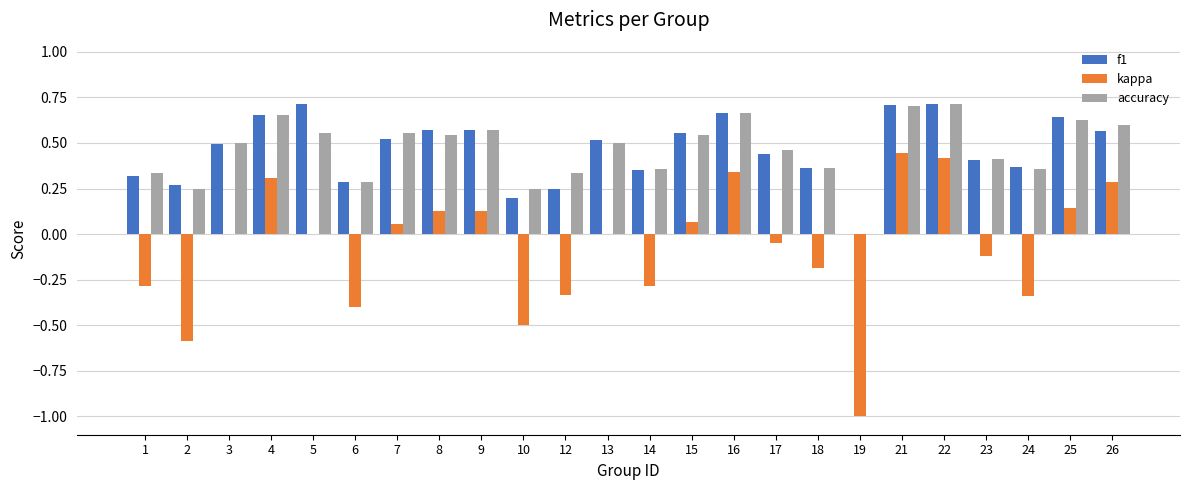

What is the sum of the kappa values at 8 and 10?

-0.4